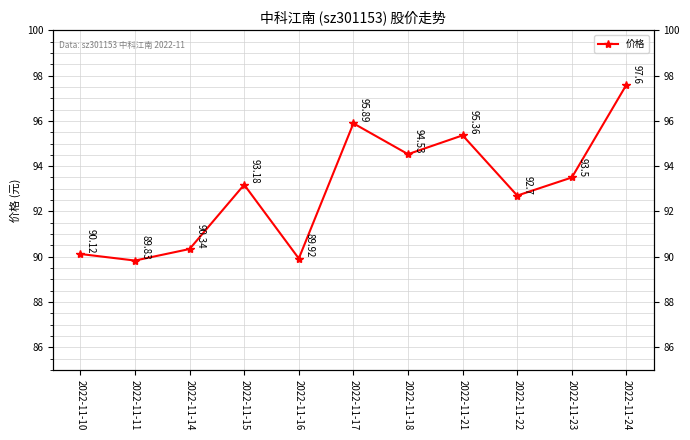

What is the greatest value displayed?

97.6